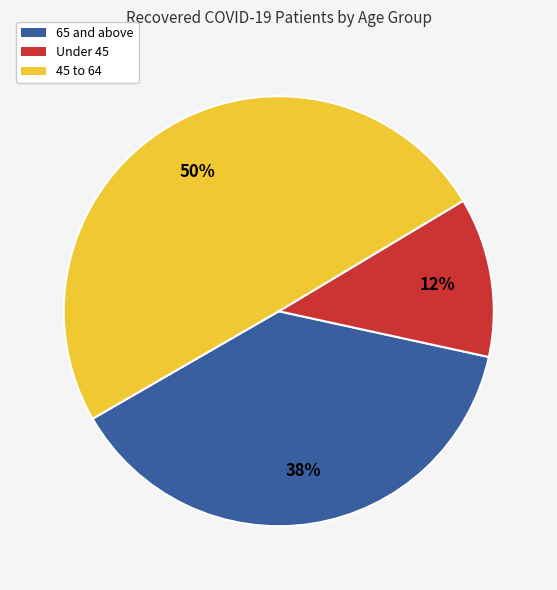

What is the ratio of the value at 45 to 64 to the value at 65 and above?

1.3